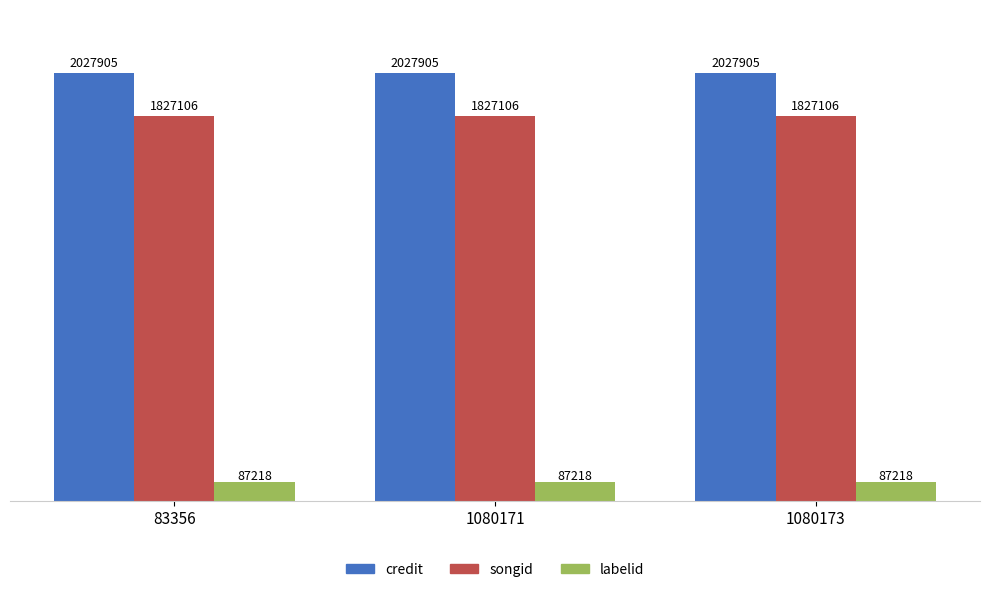

What is the value of the labelid bar at the 1st from the left?

87218